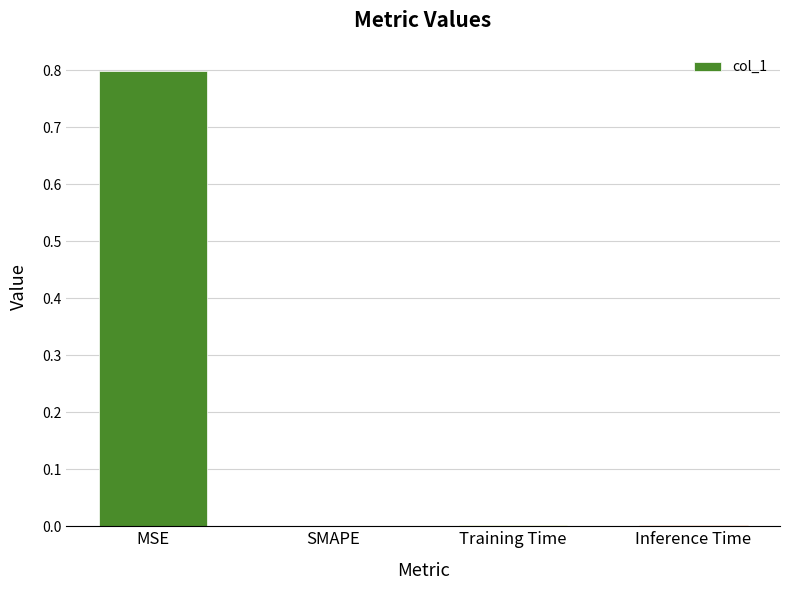

How many distinct data groups are displayed?

1